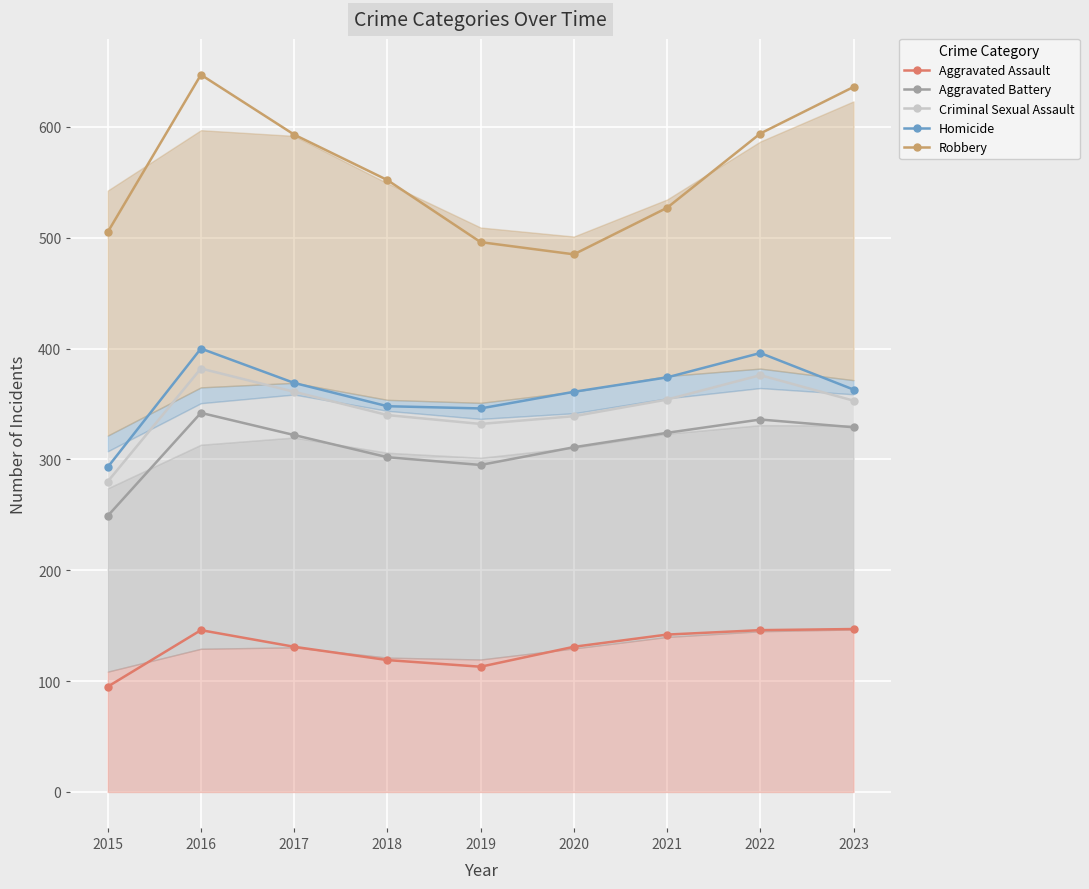

True or false: Aggravated Battery and Robbery cross at least once.

False